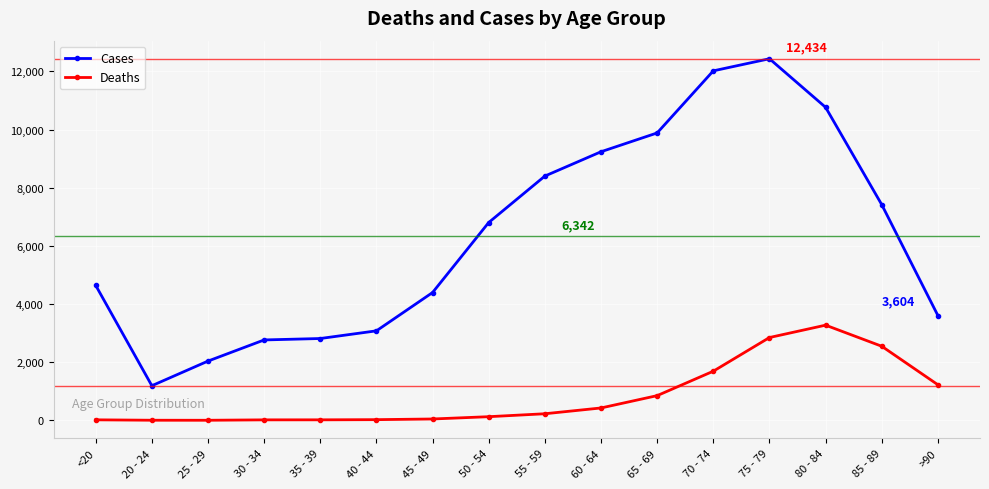

At which category does Cases reach its first local valley?

20 - 24